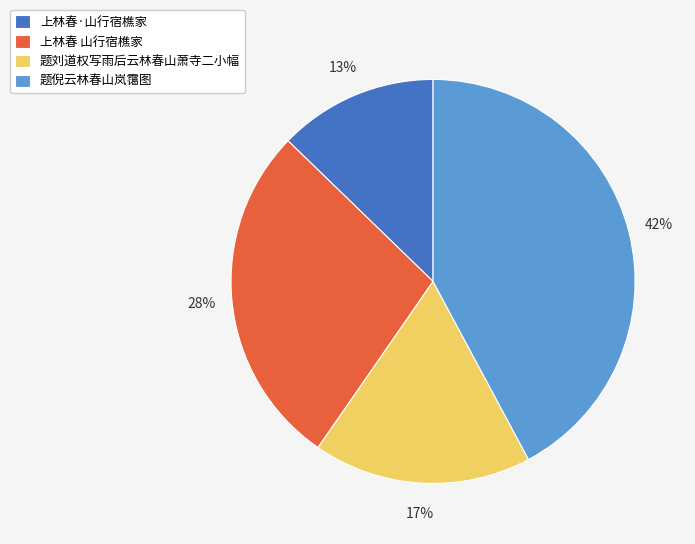

Between 上林春·山行宿樵家 and 题倪云林春山岚霭图, which is larger?

题倪云林春山岚霭图